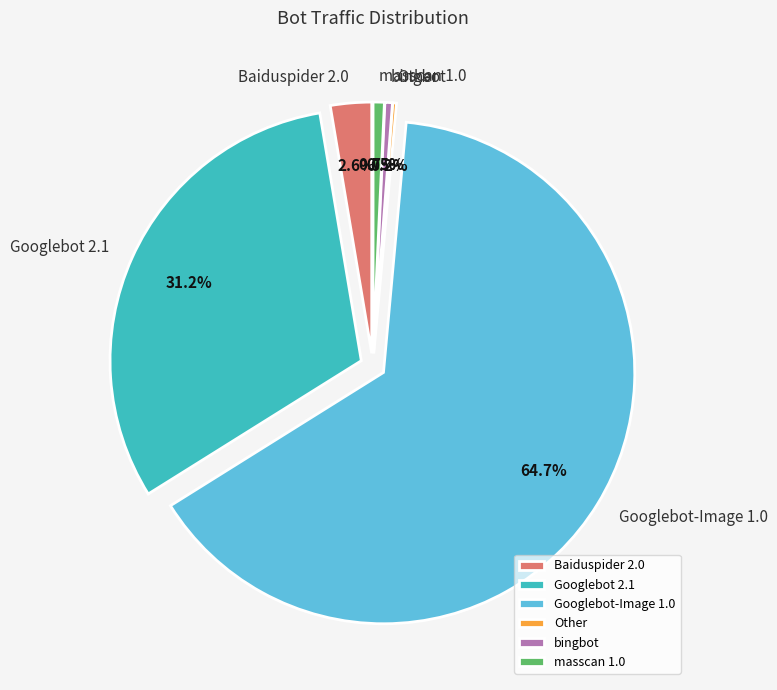

Is there any slice that represents more than half of the pie?

Yes